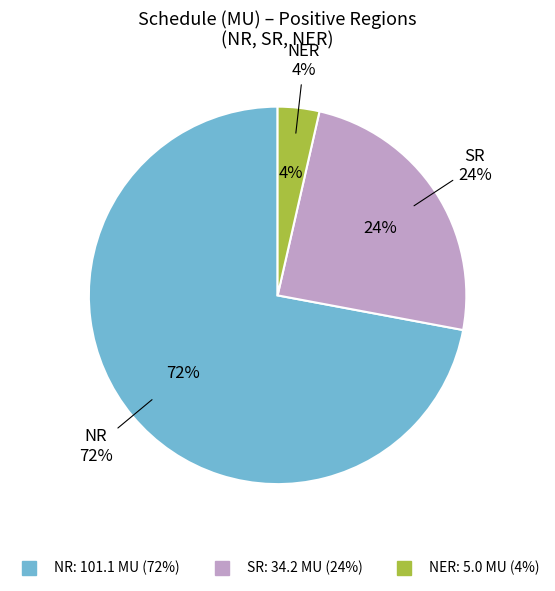

To the nearest percent, what portion does NER (5.0) represent?

4%